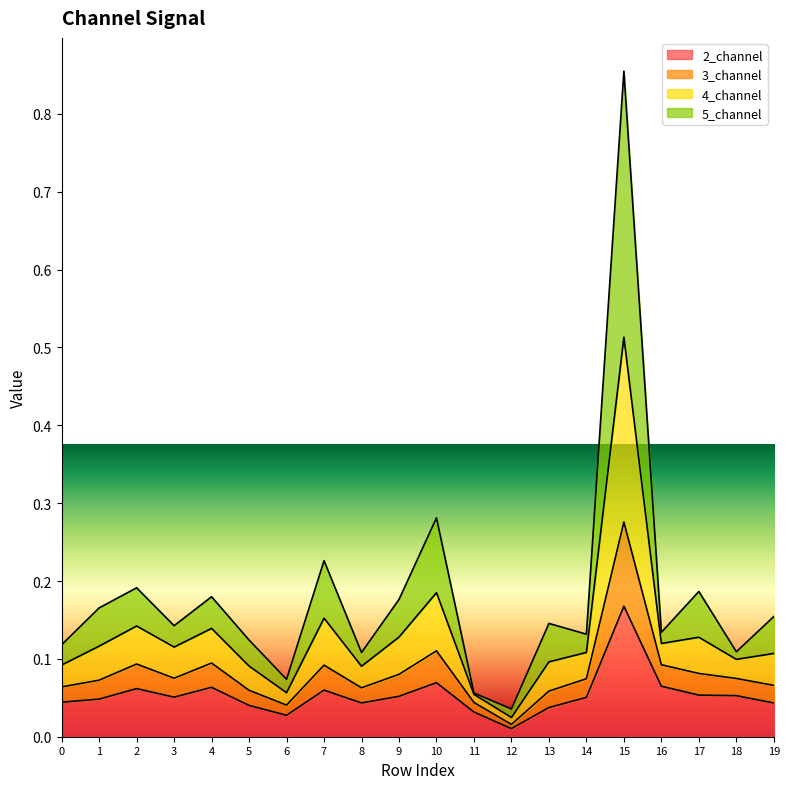

The value of 4_channel at 14 is 0.1. True or false?

True